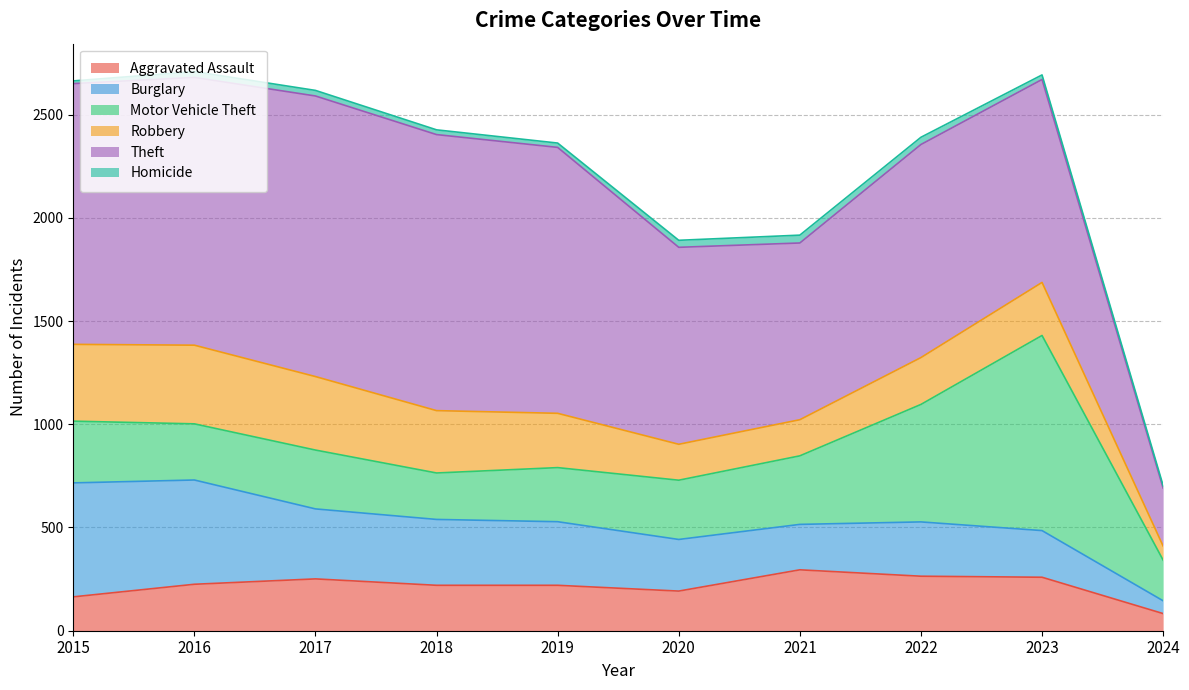

Reading right to left, list all the values displayed in this chart.

Aggravated Assault: 2024=83	2023=259	2022=264	2021=295	2020=192	2019=220	2018=220	2017=251	2016=225	2015=164
Burglary: 2024=62	2023=226	2022=263	2021=220	2020=250	2019=308	2018=319	2017=339	2016=505	2015=552
Motor Vehicle Theft: 2024=197	2023=945	2022=569	2021=332	2020=287	2019=262	2018=225	2017=285	2016=272	2015=299
Robbery: 2024=68	2023=257	2022=227	2021=175	2020=174	2019=263	2018=302	2017=356	2016=381	2015=372
Theft: 2024=281	2023=983	2022=1032	2021=856	2020=954	2019=1288	2018=1337	2017=1359	2016=1297	2015=1263
Homicide: 2024=12	2023=22	2022=35	2021=38	2020=34	2019=21	2018=23	2017=27	2016=28	2015=13